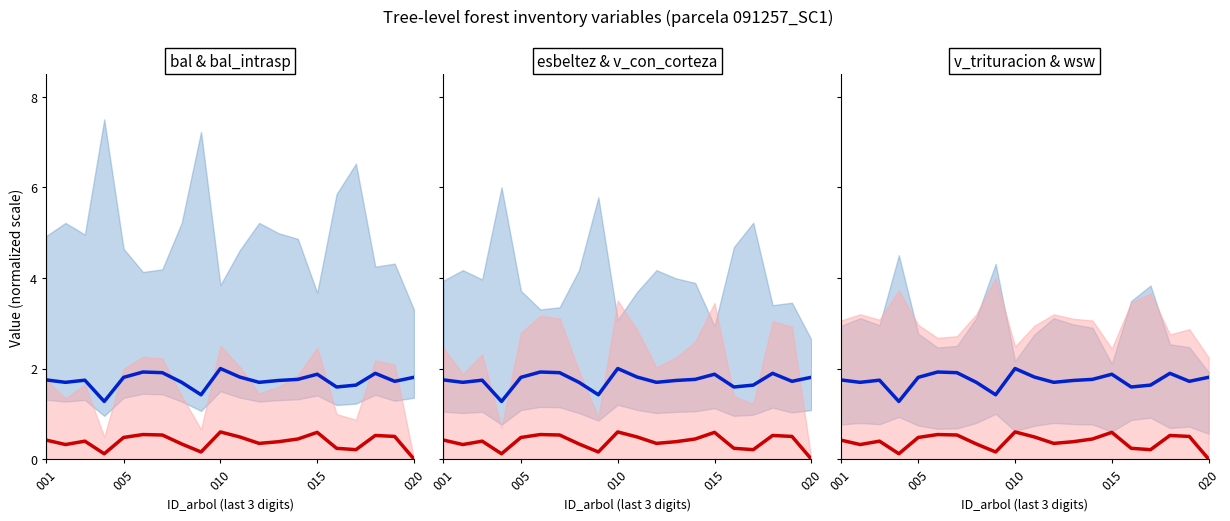

How many esbeltez (scaled) values are between 1 and 2?

20